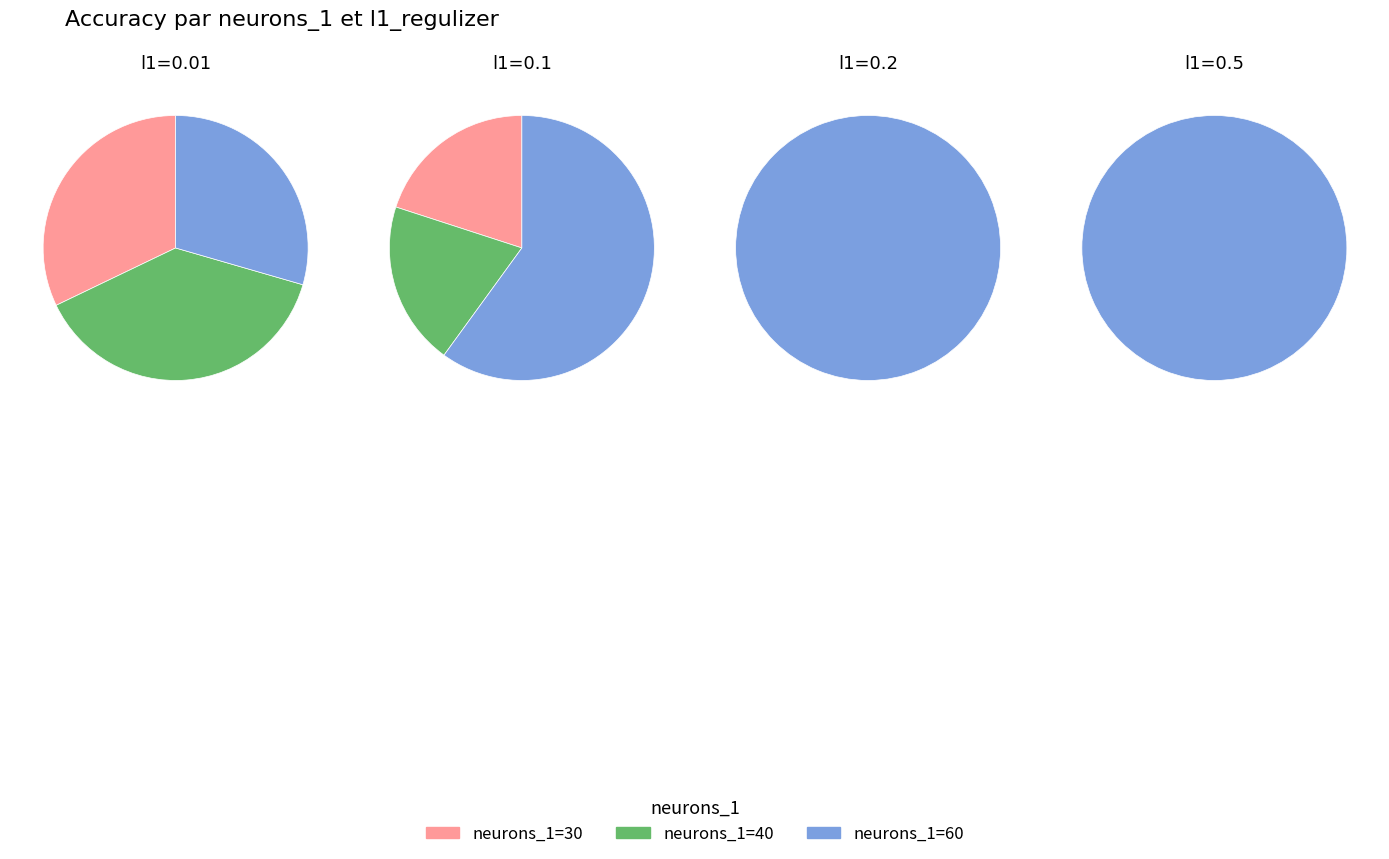

The 0 slice represents 22% of the pie. True or false?

False